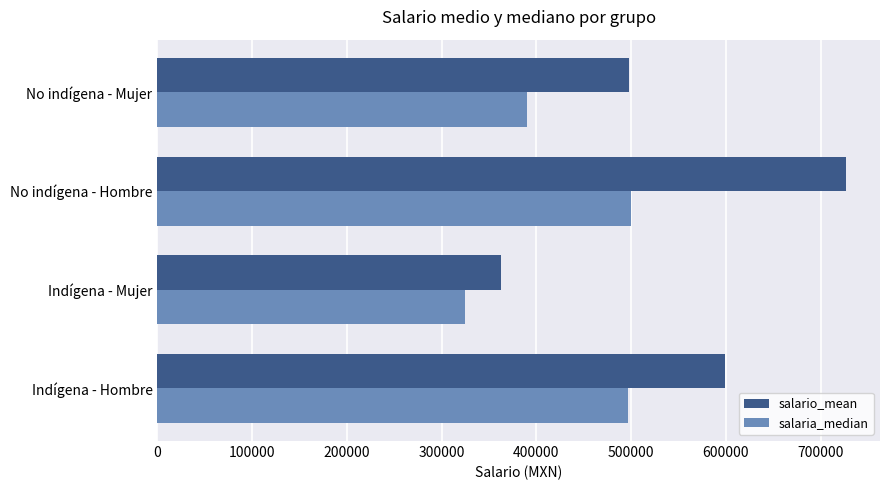

Which series has the largest total across all categories?

salario_mean